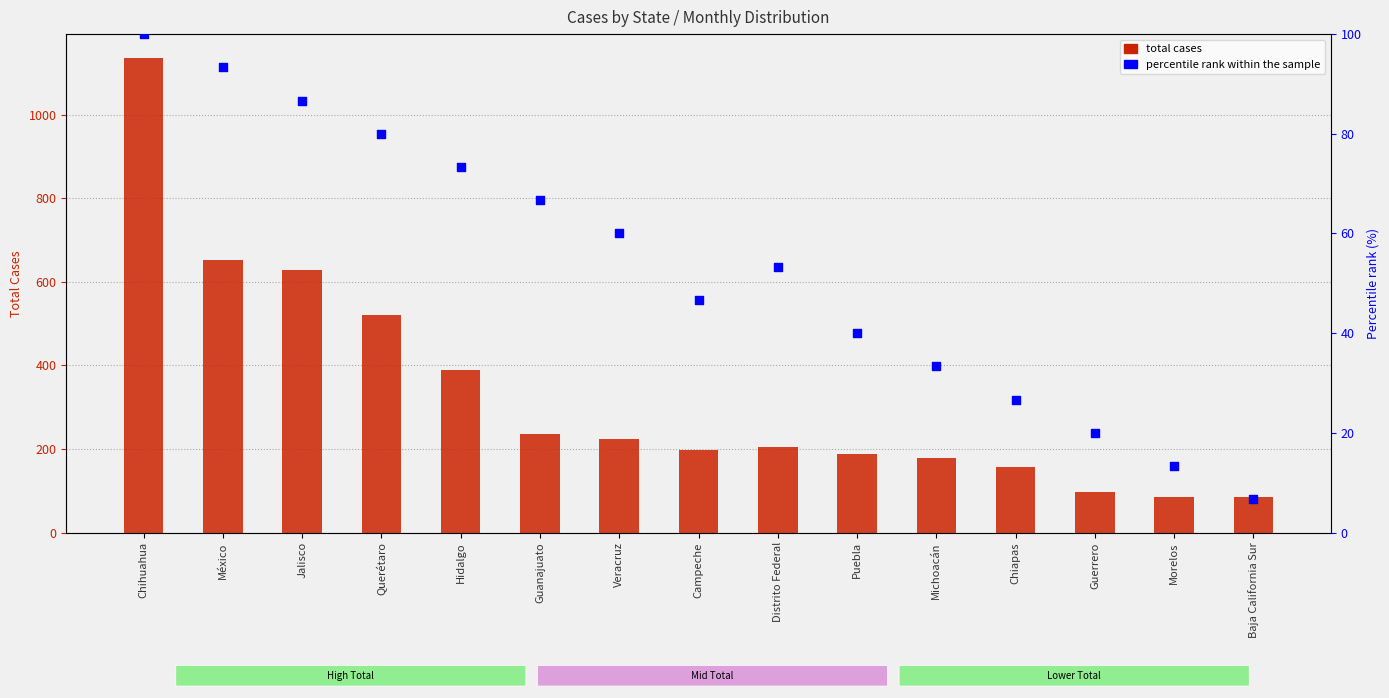

What is the total value across all series at Jalisco?

715.7